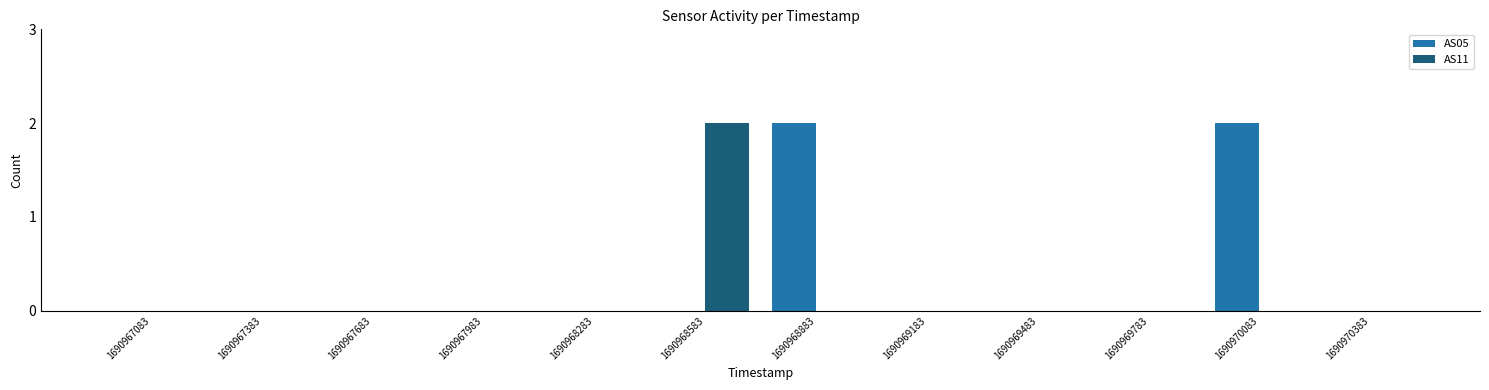

What is the sum of all AS05 values?

4